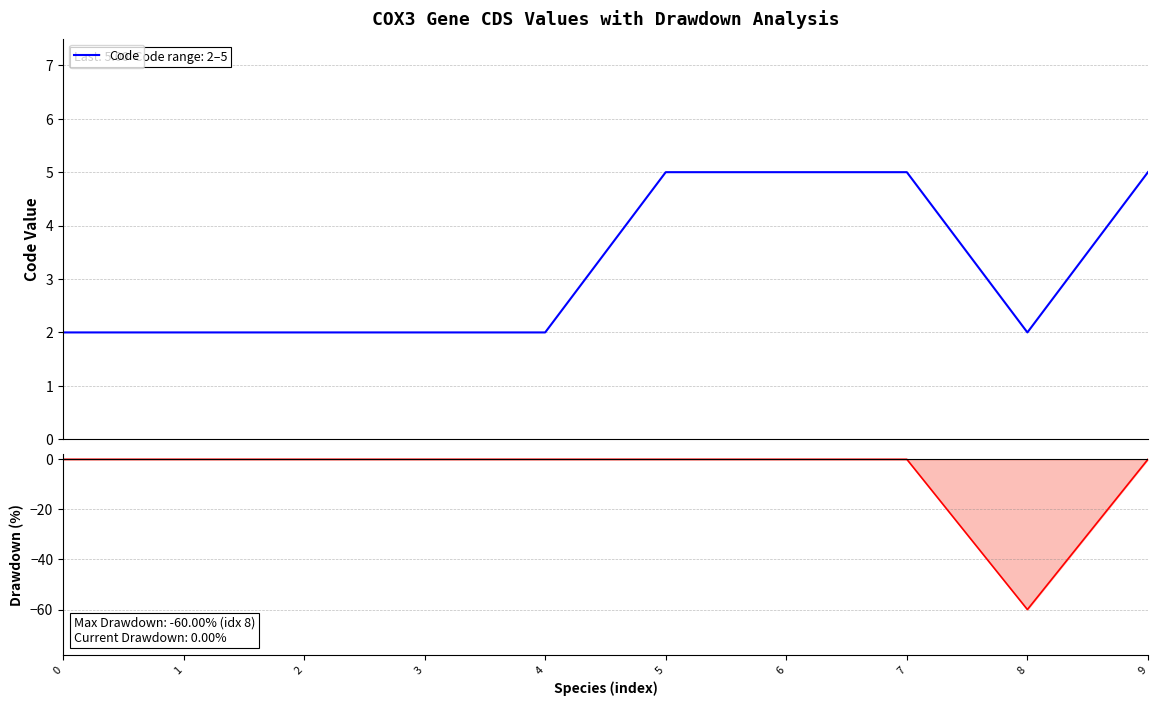

True or false: Code and Drawdown cross at least once.

False